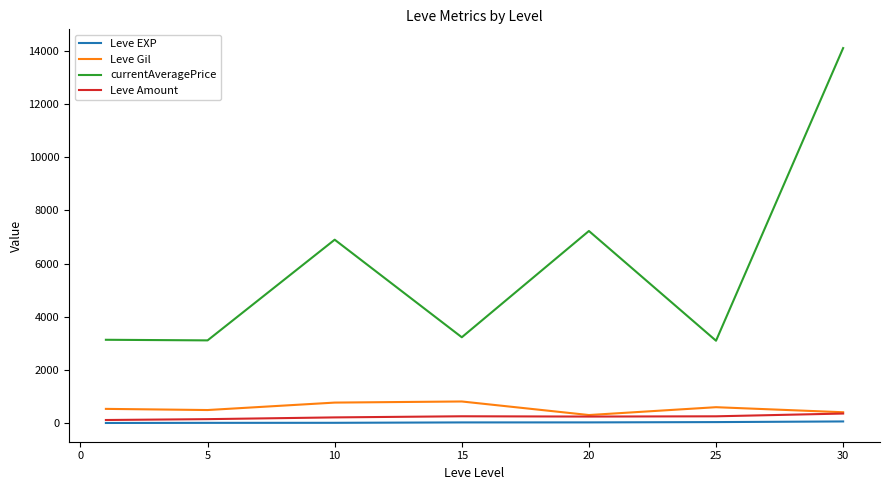

Which series has the largest total across all categories?

currentAveragePrice